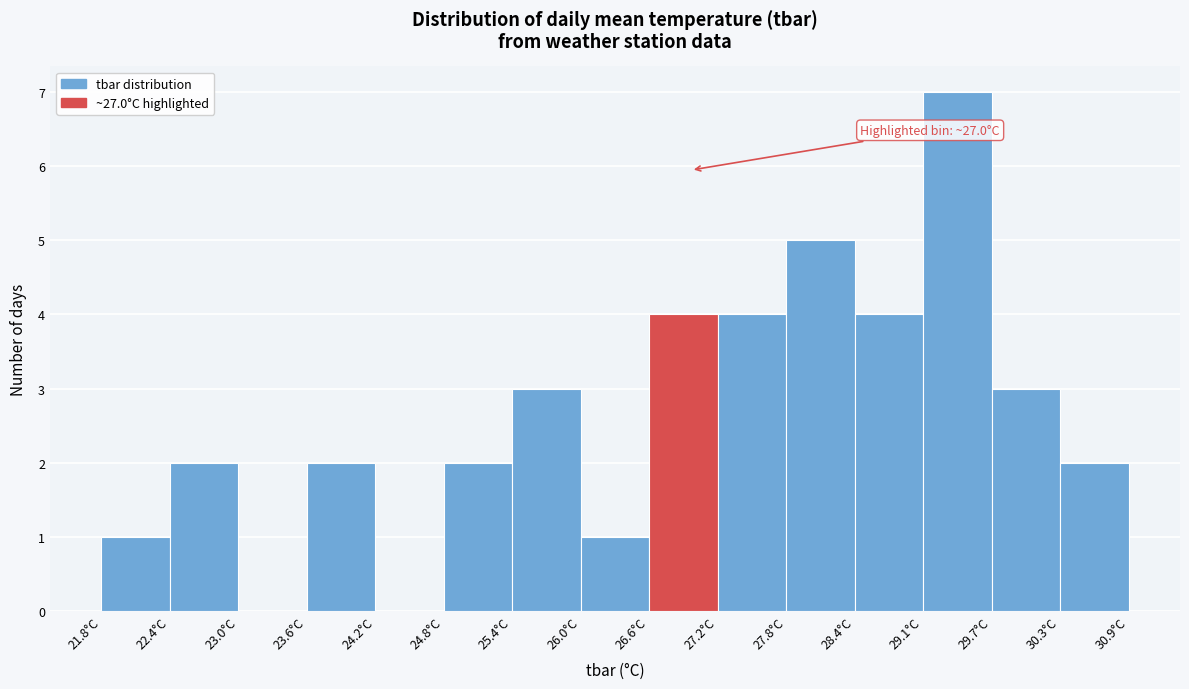

Over which range of the x-axis is the bar tallest?

29.1 to 29.7